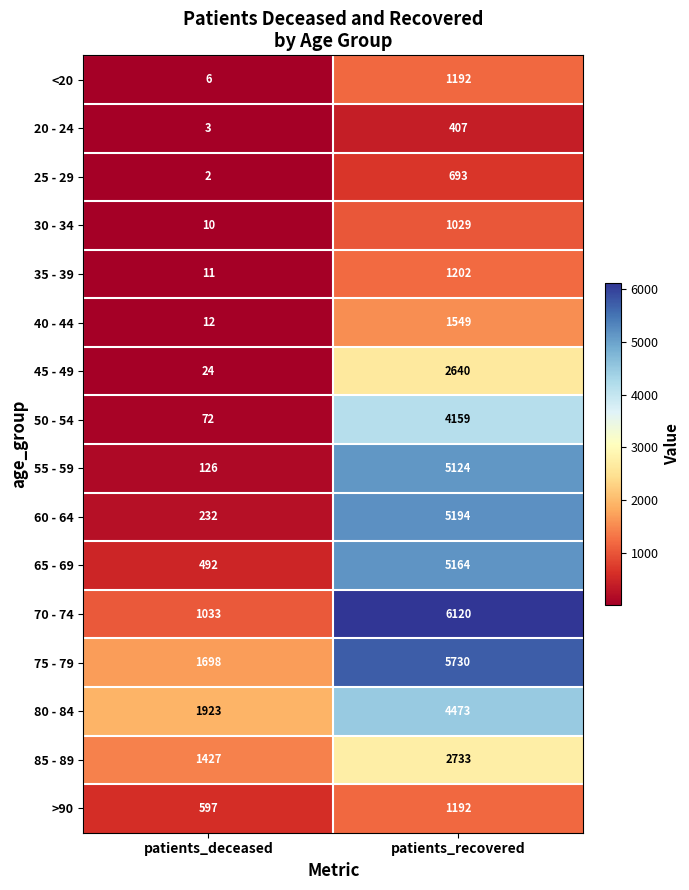

What is the total value across all series at patients_deceased?

7668